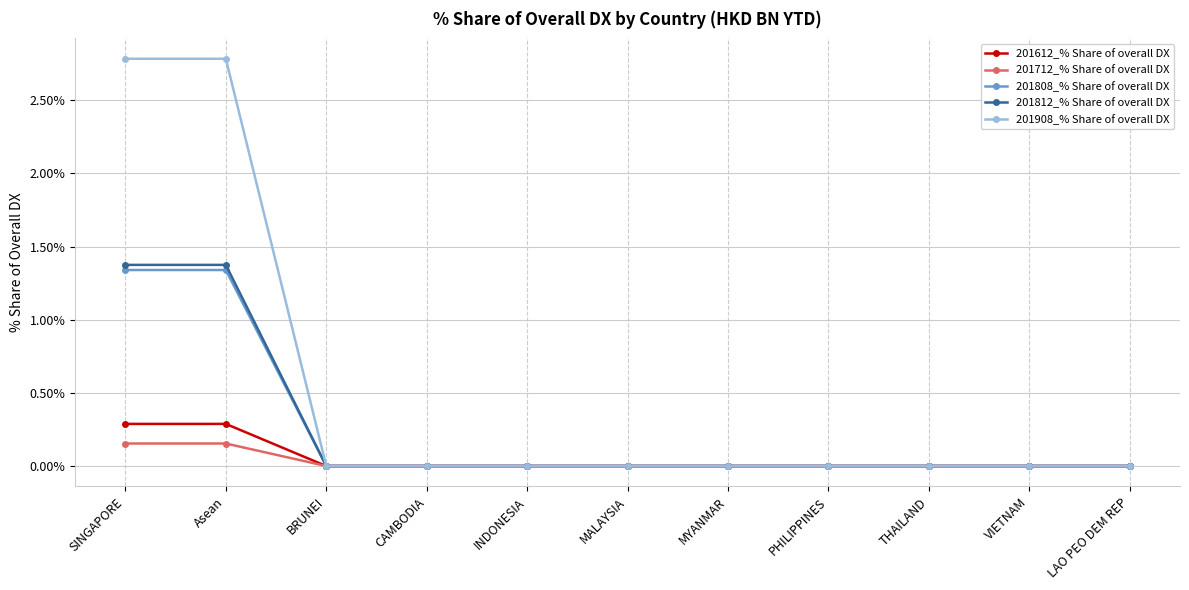

The 201712_% Share of overall DX series shows 0.0 at THAILAND. True or false?

True